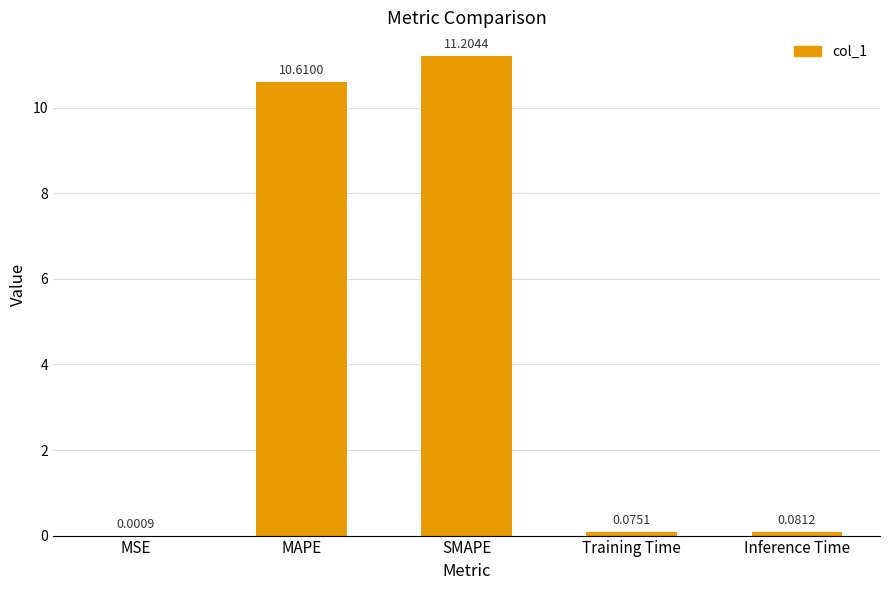

What is the sum of all values?

22.0